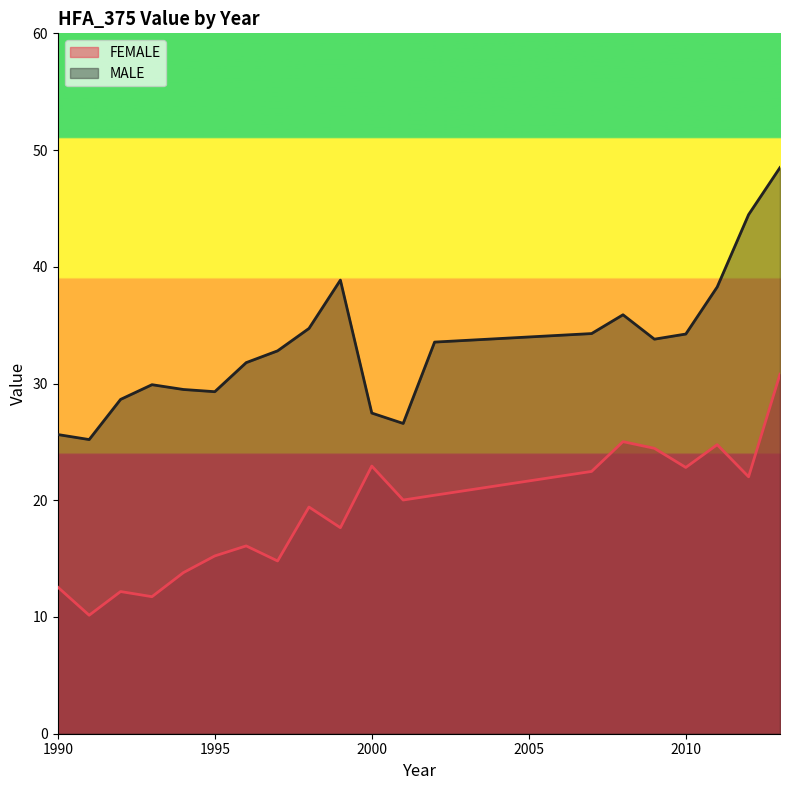

How many interior local peaks does the FEMALE series have?

6